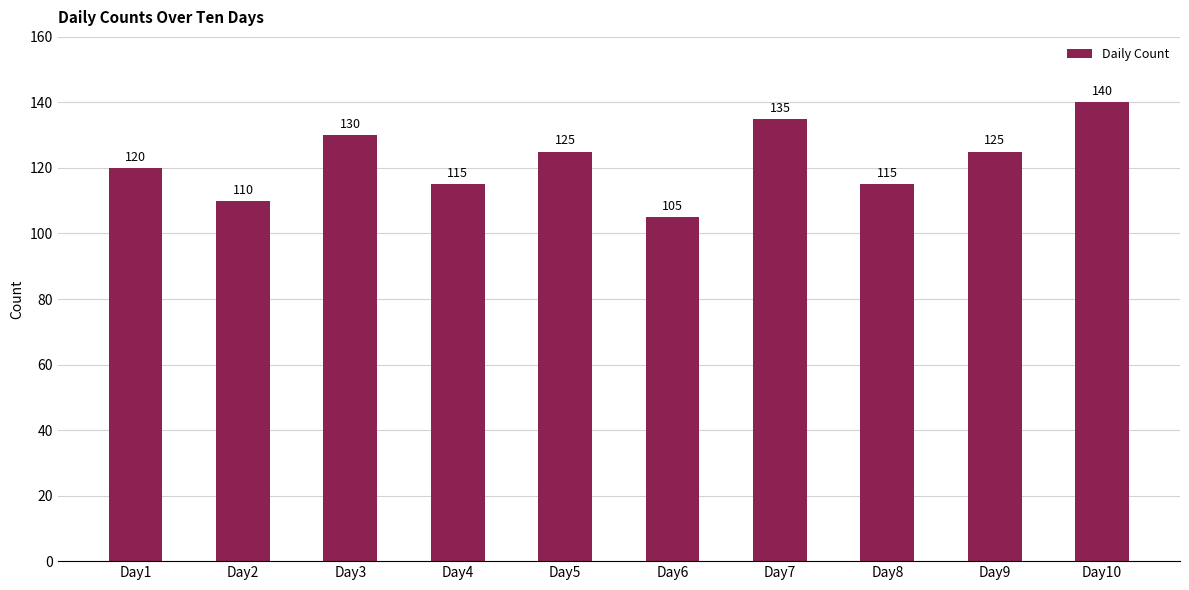

Reading left to right, what are all the values shown in this chart?

120	110	130	115	125	105	135	115	125	140